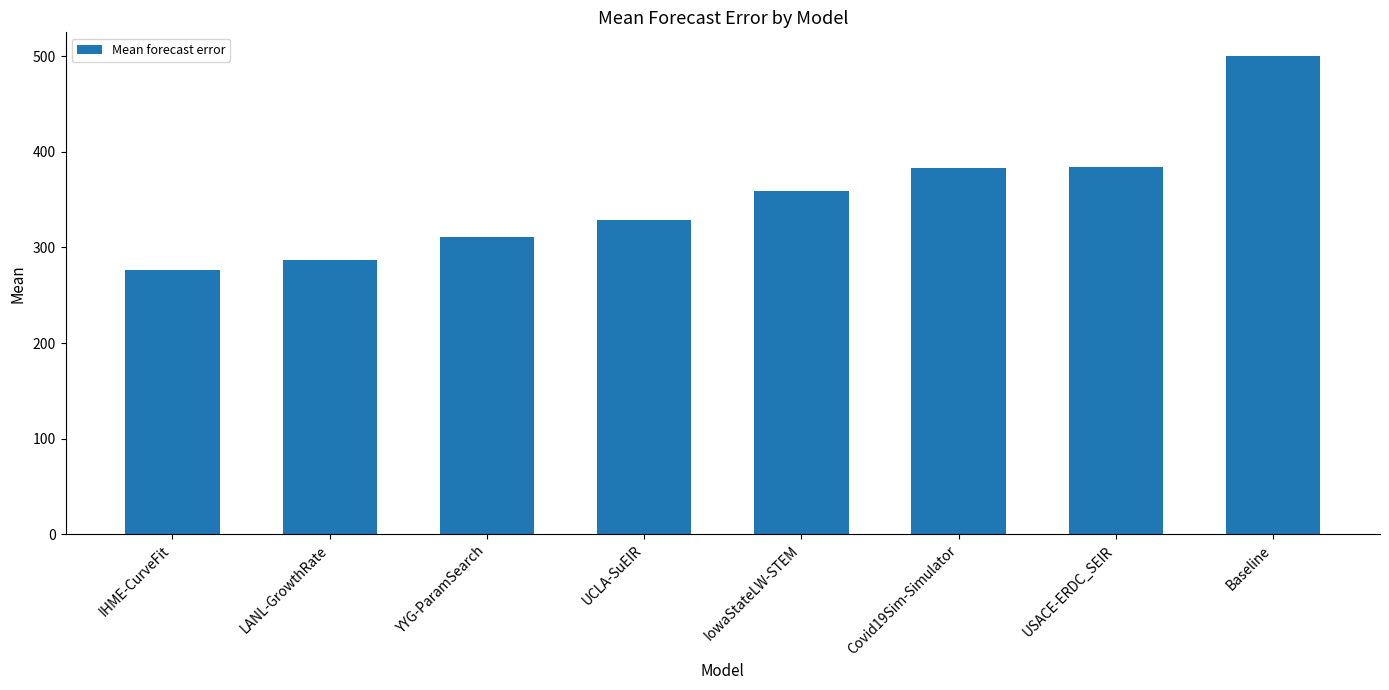

What is the minimum value shown in the chart?

276.0